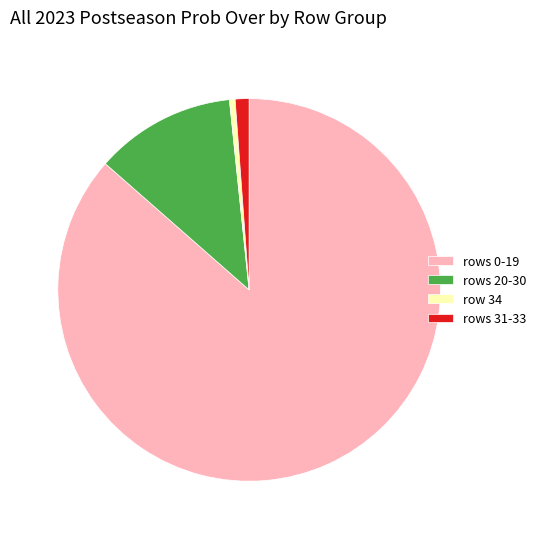

What is the ratio of the value at rows 20-30 to the value at rows 31-33?

10.2